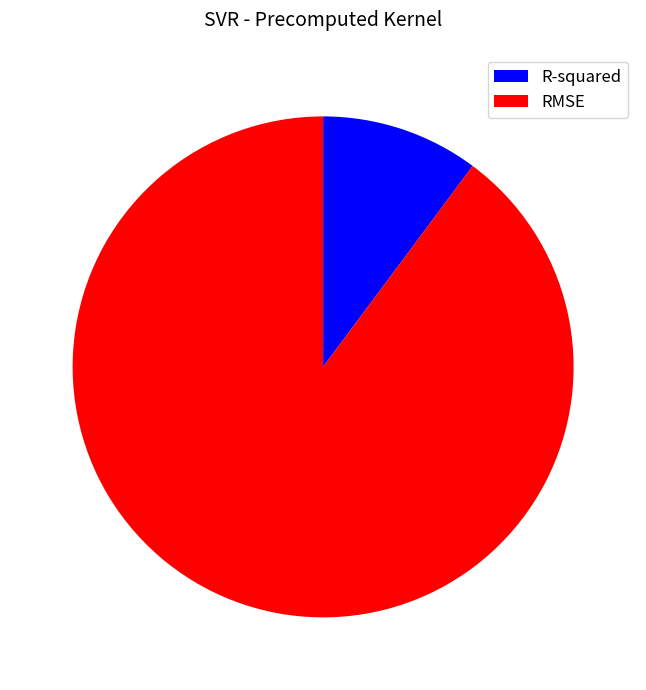

Does any single category account for the majority?

Yes